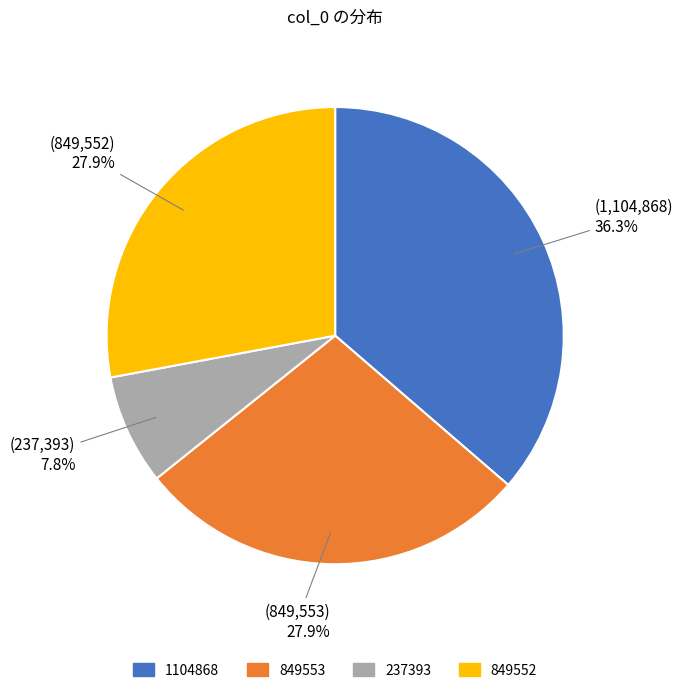

Which category has the smallest portion of the pie?

237393